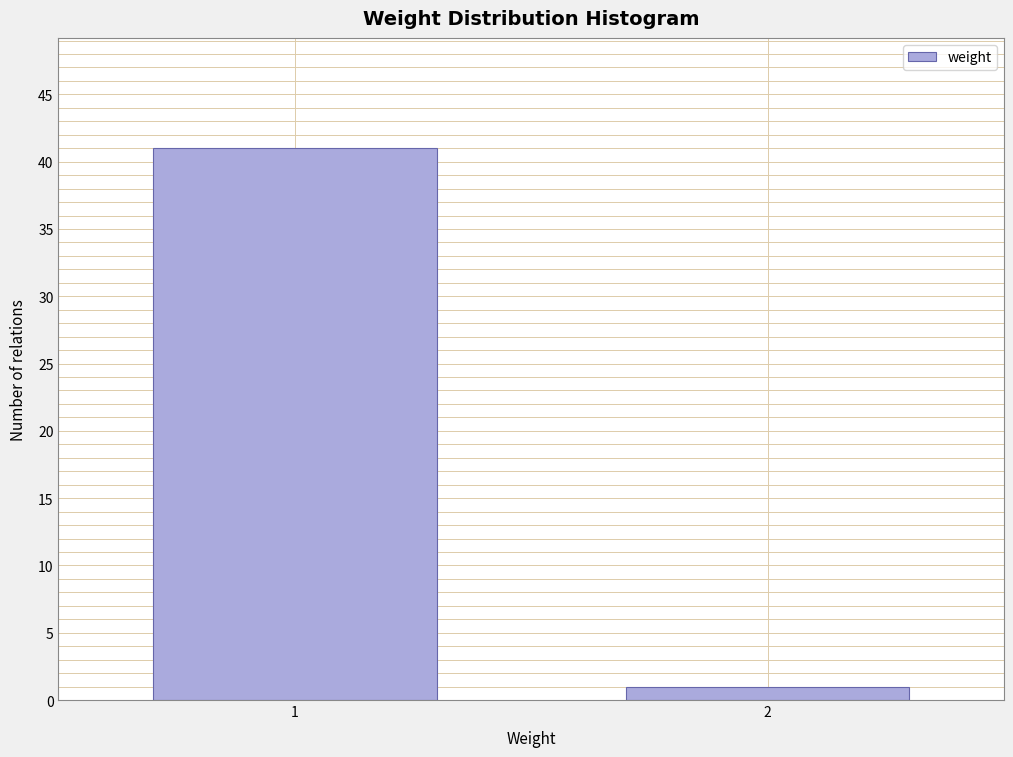

Reading left to right, list all the values displayed in this chart.

1=41	2=1